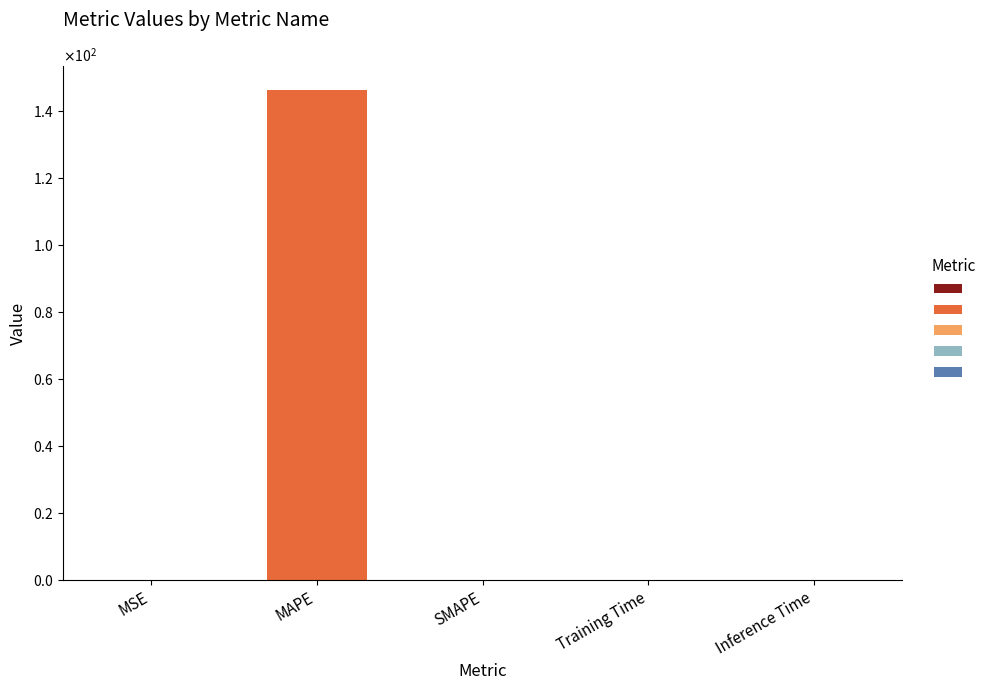

What is the label of the 1st bar from the right?

Inference Time